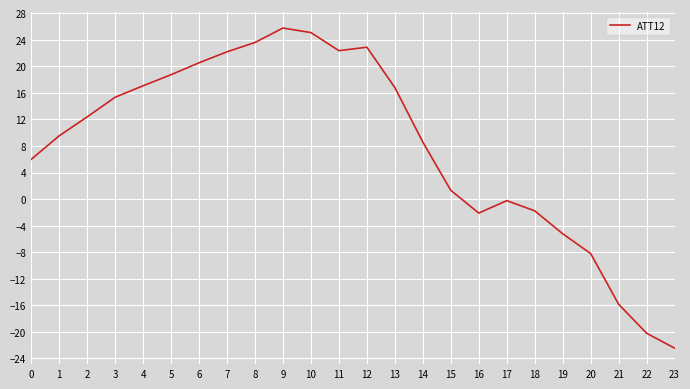

At which label is the value closest to 1?

15